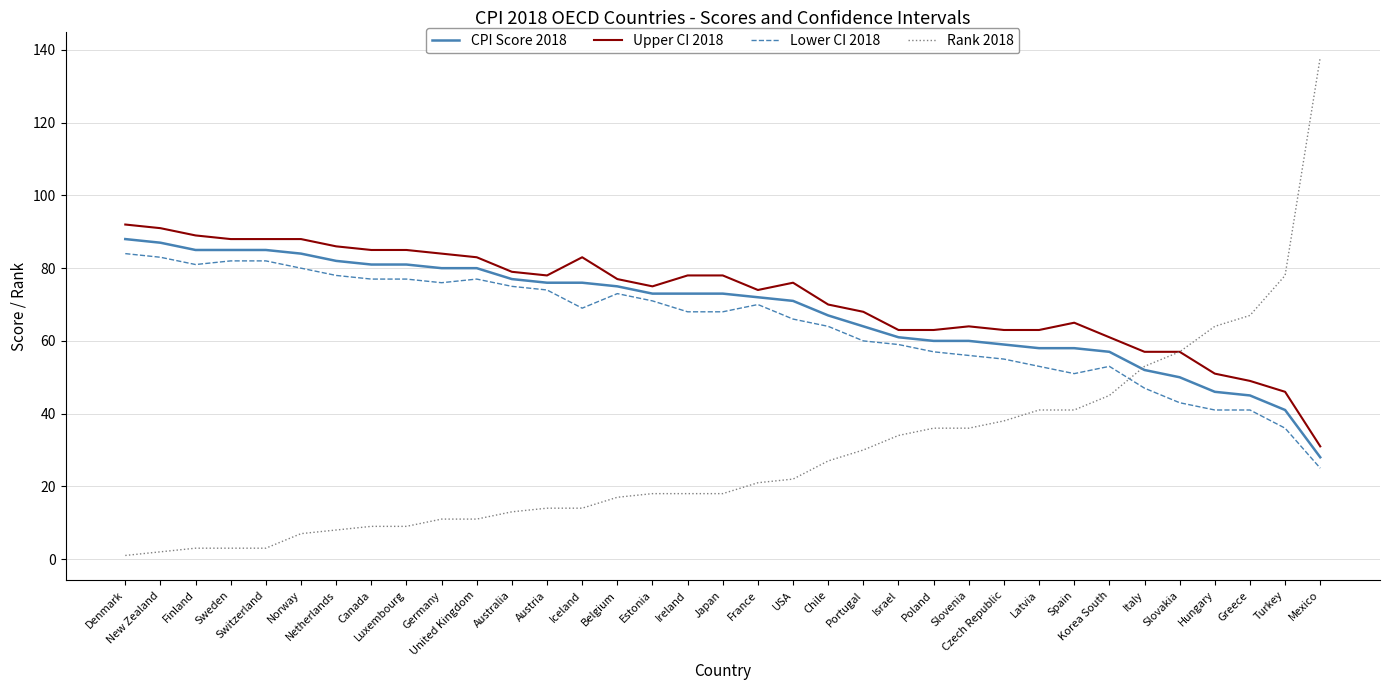

Count the number of categories in the chart.

35